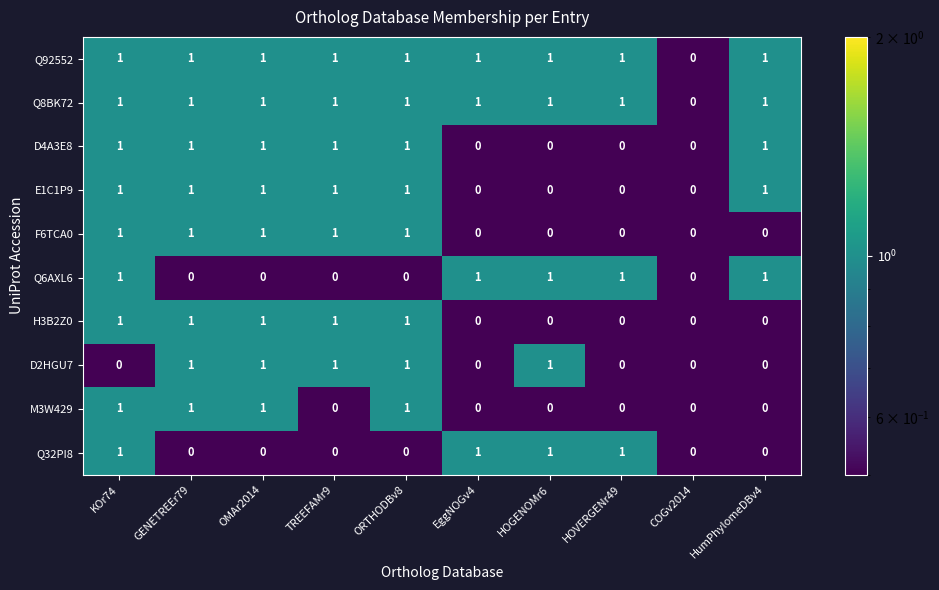

What is the total value across all series at ORTHODBv8?

8